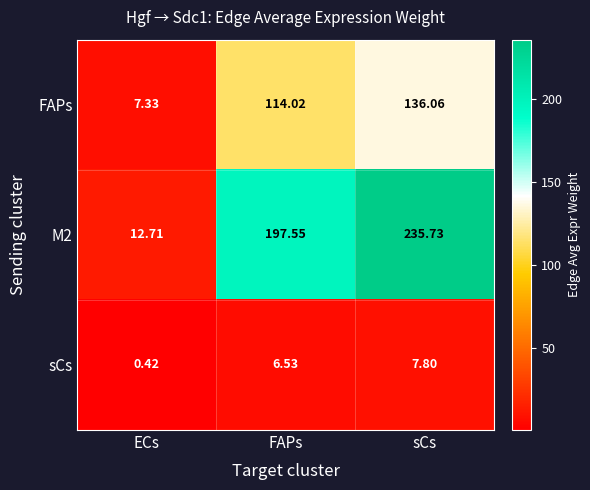

List the series in order of their peak value, lowest first.

sCs, FAPs, M2